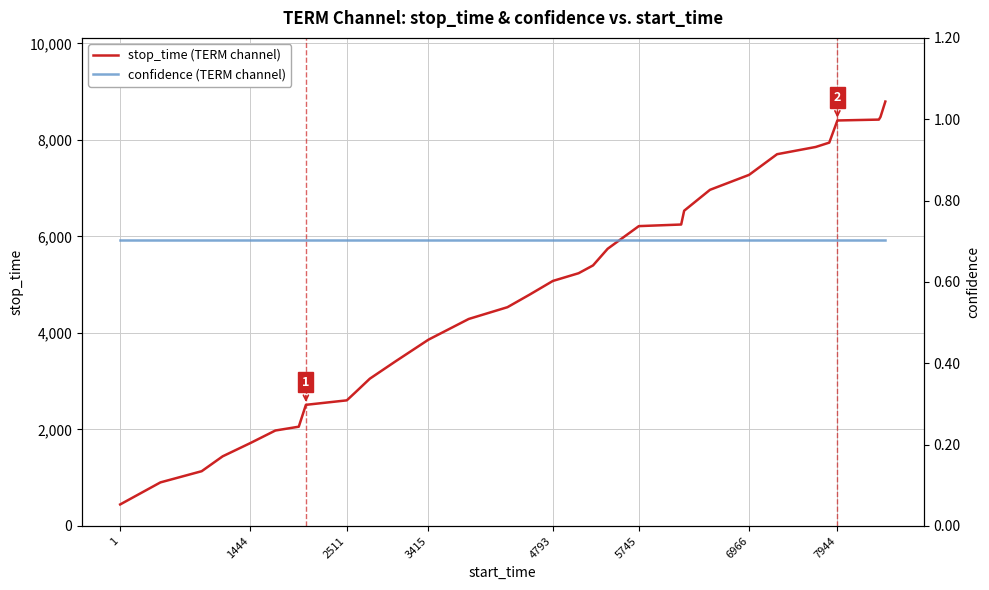

Between 7944 and 4793, which is larger?

7944